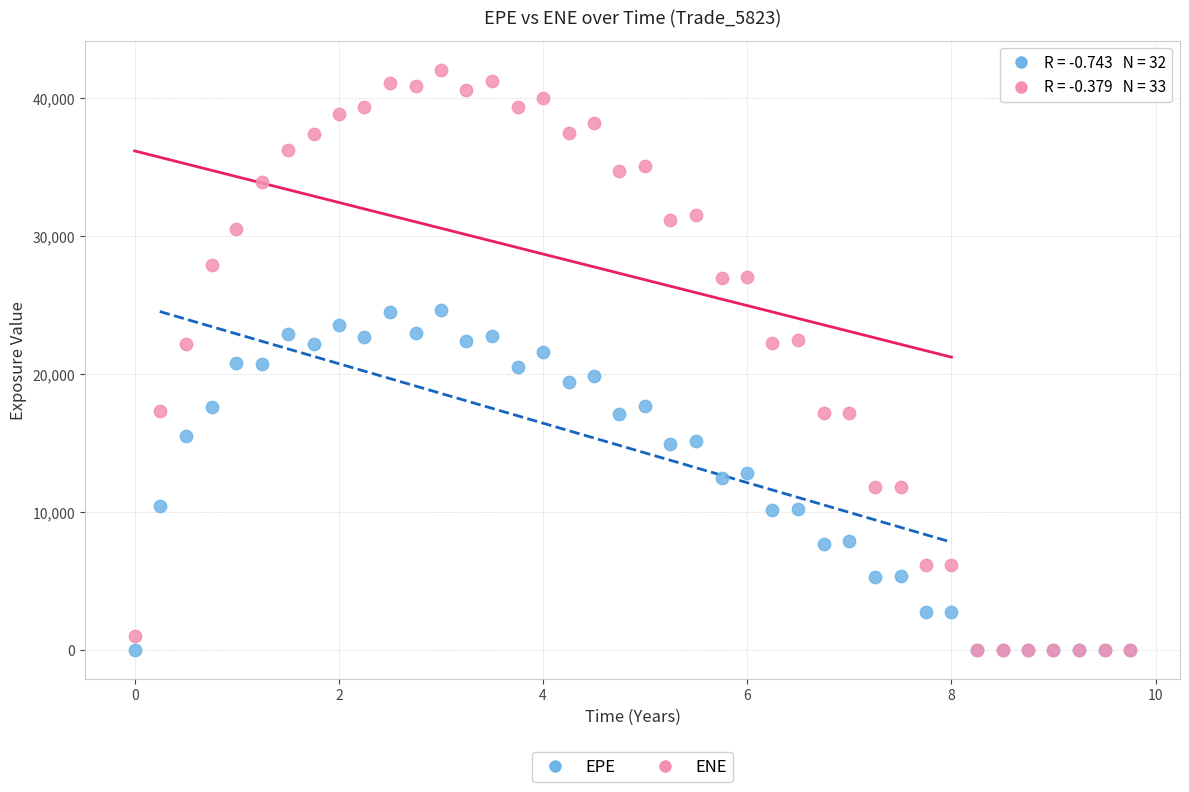

Which series has the widest spread of Y values?

ENE